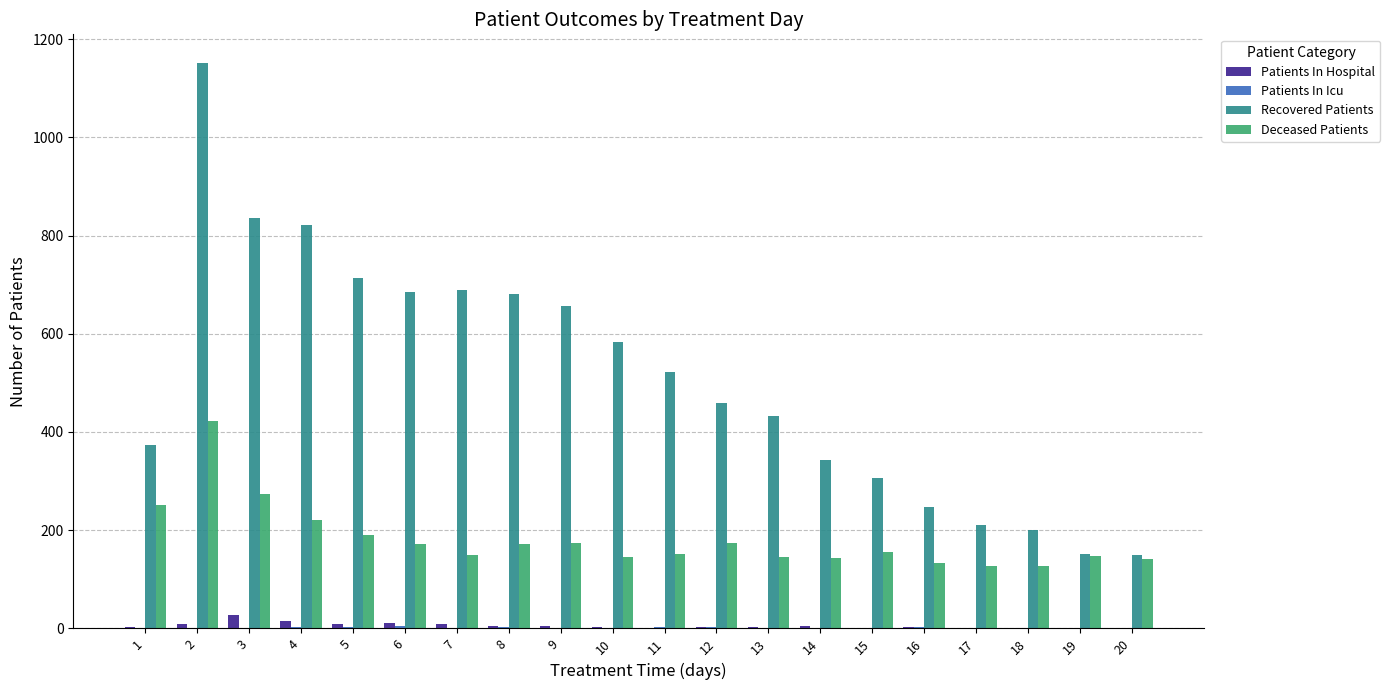

Are the bars grouped side by side (vs. stacked)?

Yes